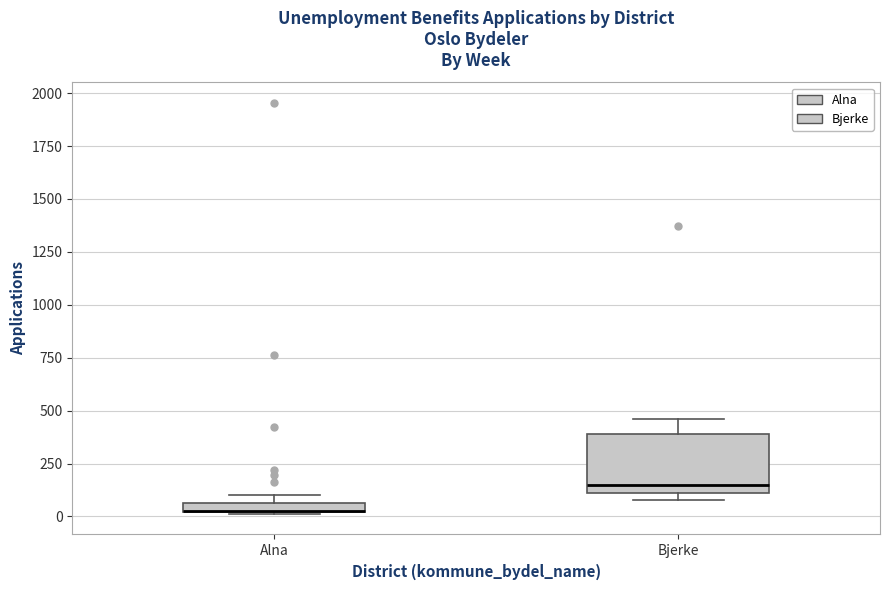

Where does the median line of the box for Bjerke sit on the y-axis? The values are not printed on the chart, so give them approximately, as read against the axis.

150